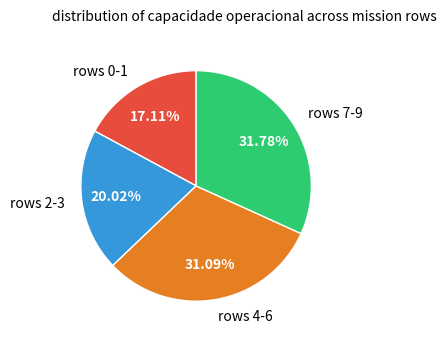

Count the number of slices in the pie.

4